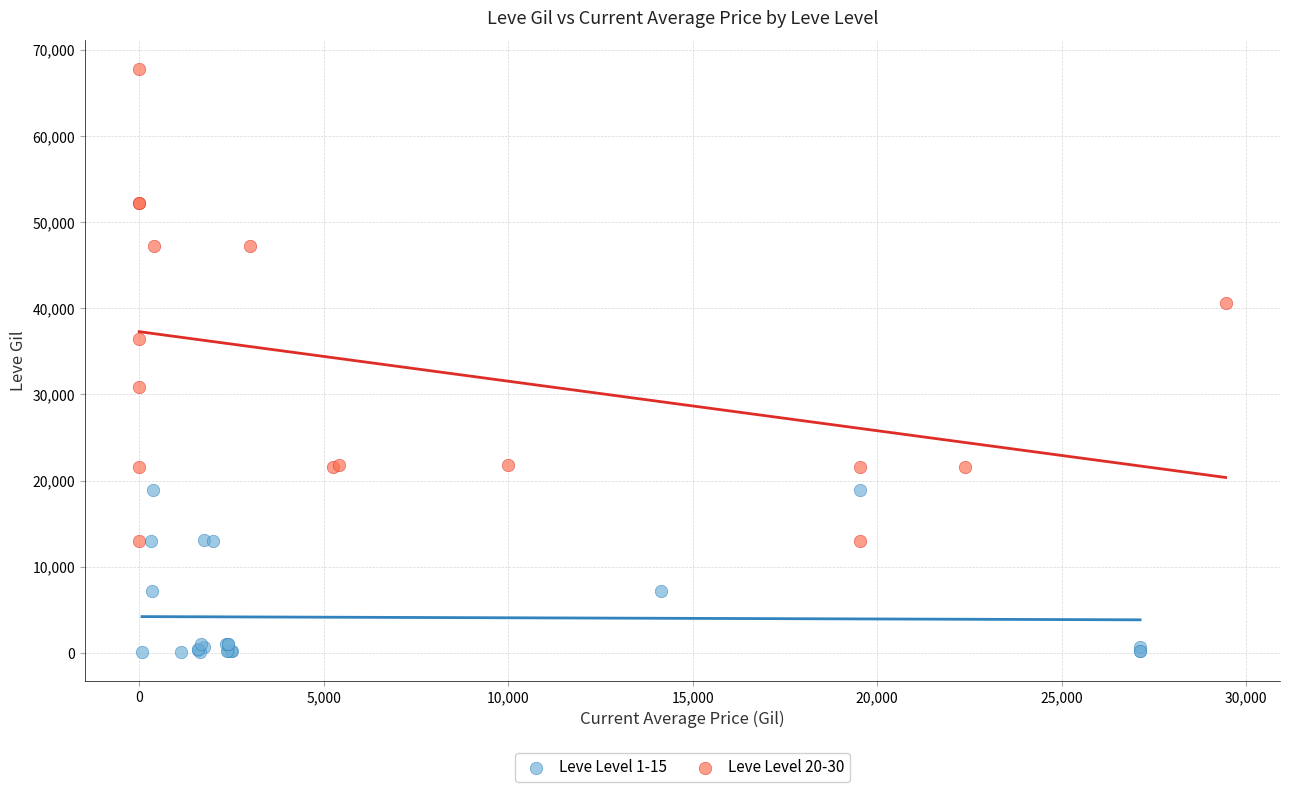

Which series reaches the maximum Y coordinate?

Leve Level 20-30